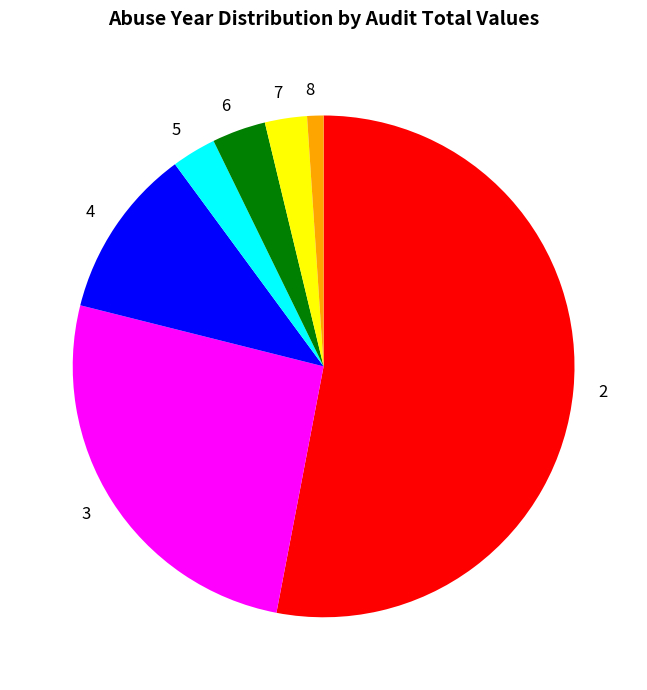

The 7 slice represents 8% of the pie. True or false?

False